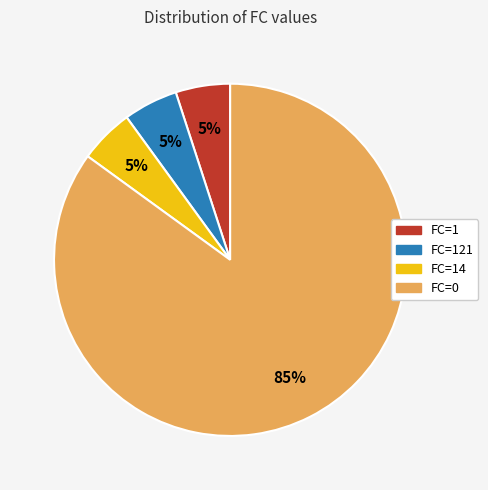

Is there any slice that represents more than half of the pie?

Yes